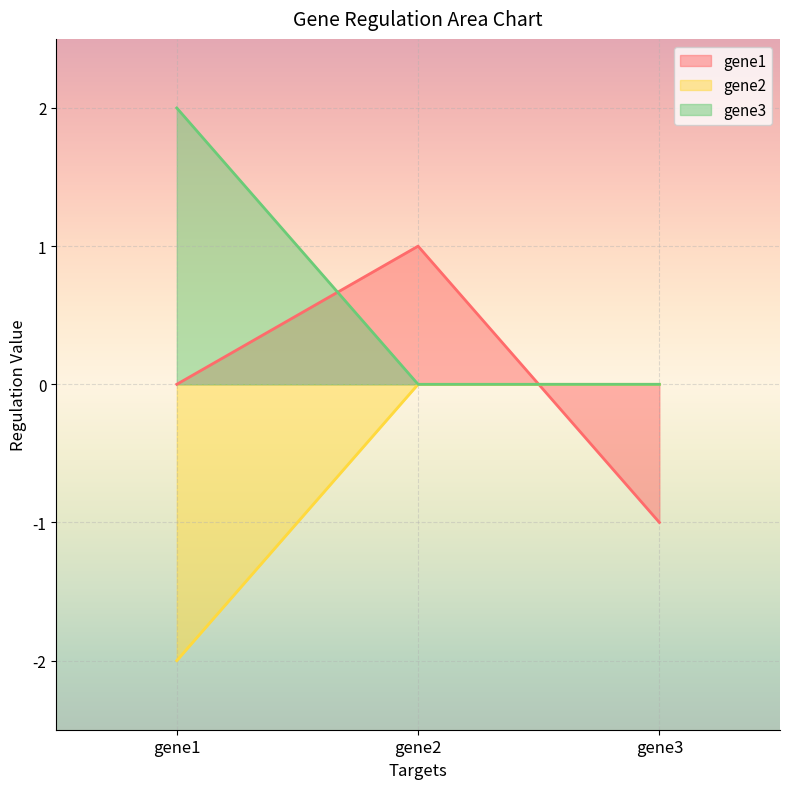

What is the highest value of the gene3 series?

2